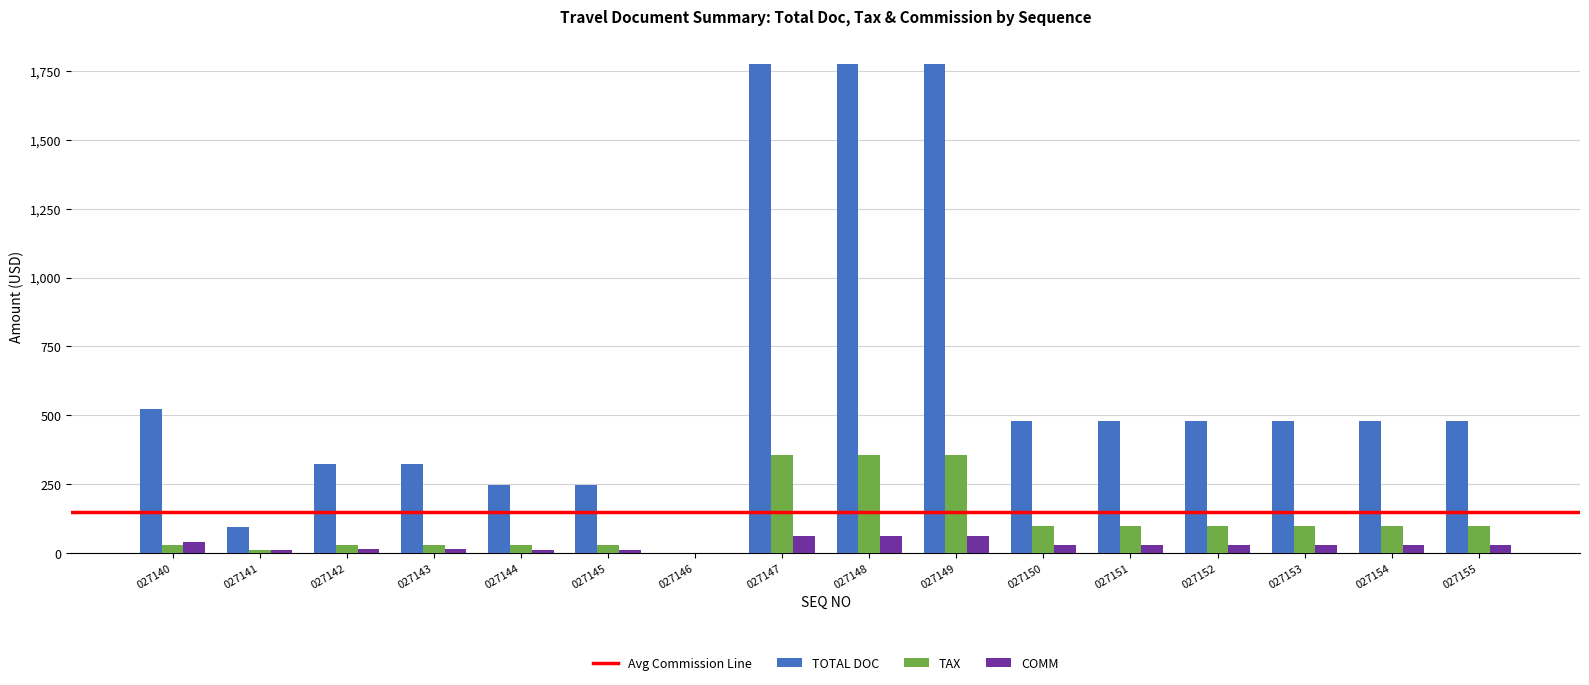

Is the value of COMM at 027147 greater than the value of TAX at 027146?

Yes